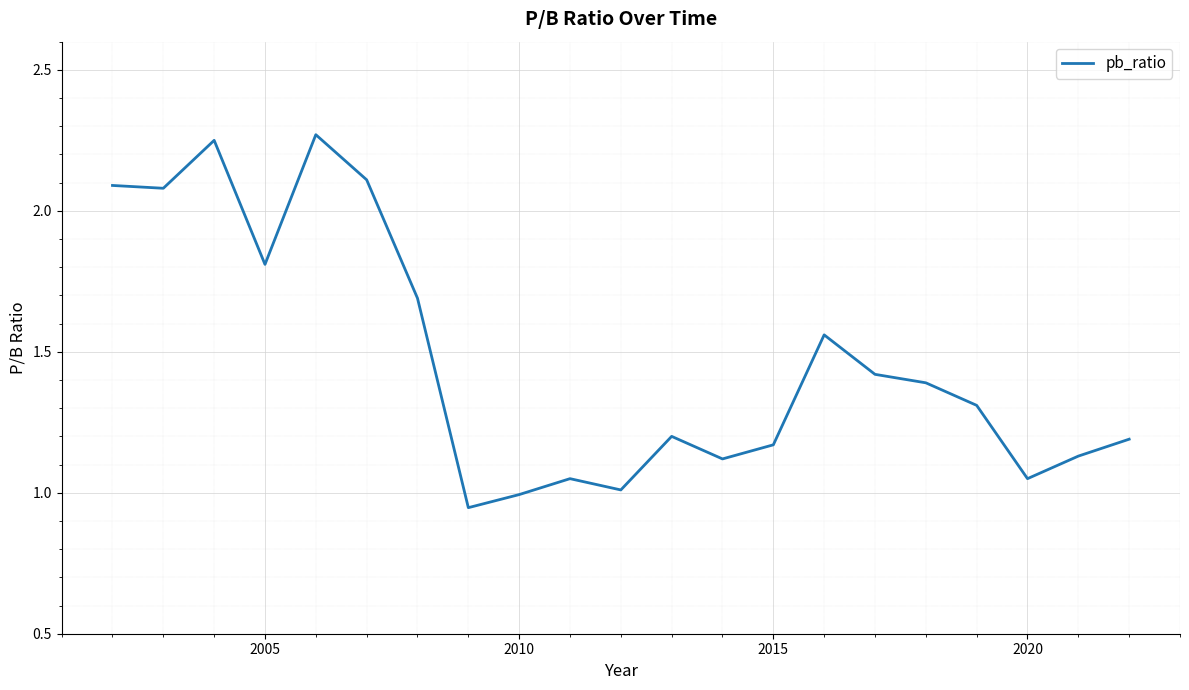

The value at 2005 is 1.8. True or false?

True